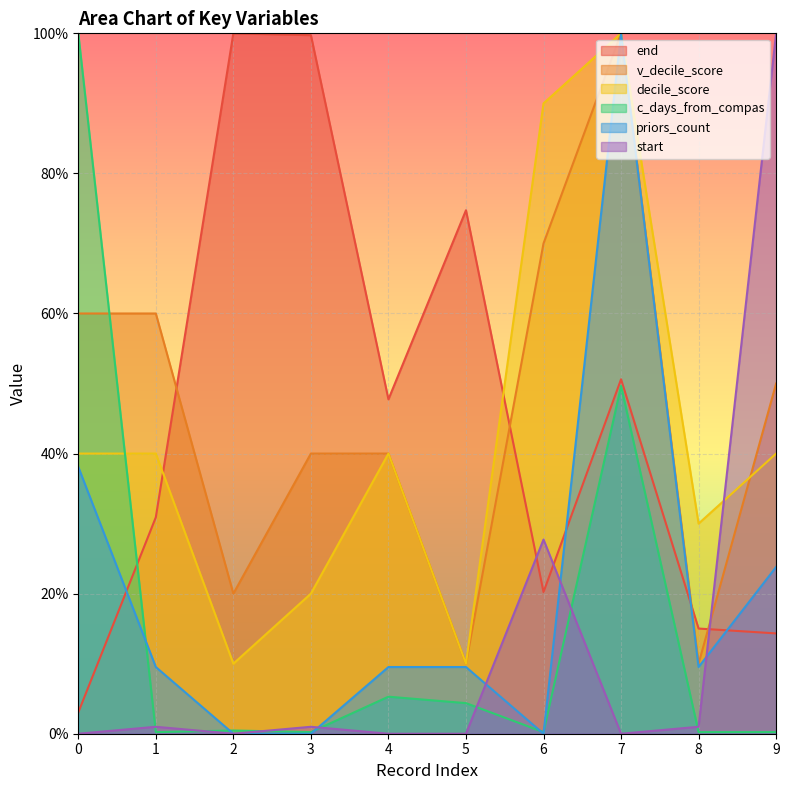

True or false: end has more than 0 interior local peaks.

True